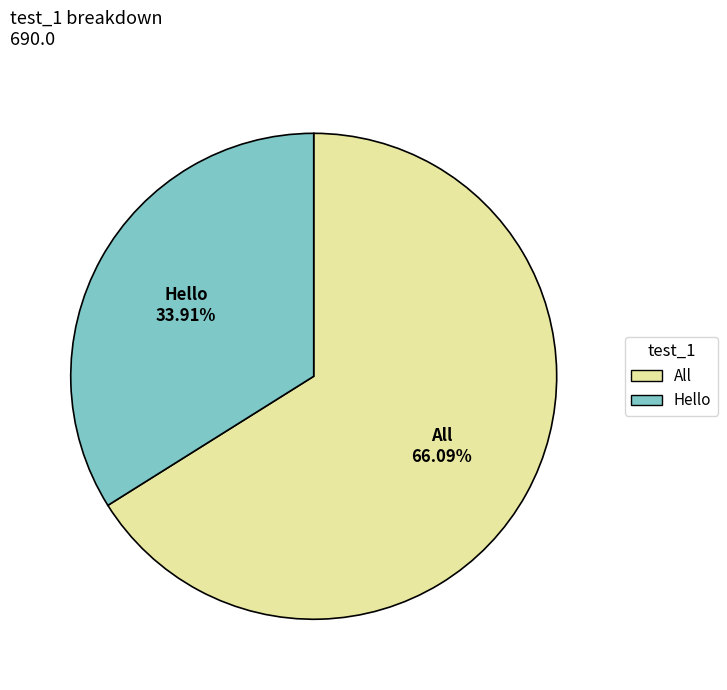

Which category has the smallest portion of the pie?

Hello